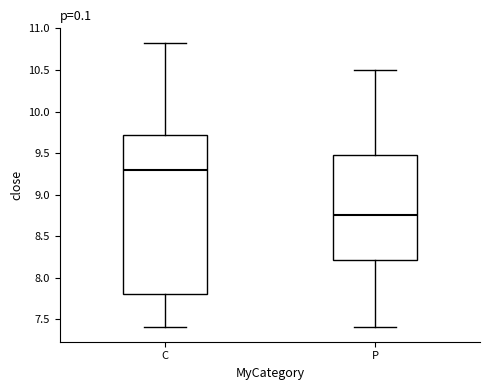

Reading left to right, read every box against the y-axis: the position of its median line, the range the box covers, and the ends of its whiskers. The values are not printed on the chart, so give them approximately, as read against the axis.

C: median 9.30, box 7.80 to 9.70, whiskers 7.40 to 10.85
P: median 8.75, box 8.20 to 9.50, whiskers 7.40 to 10.50